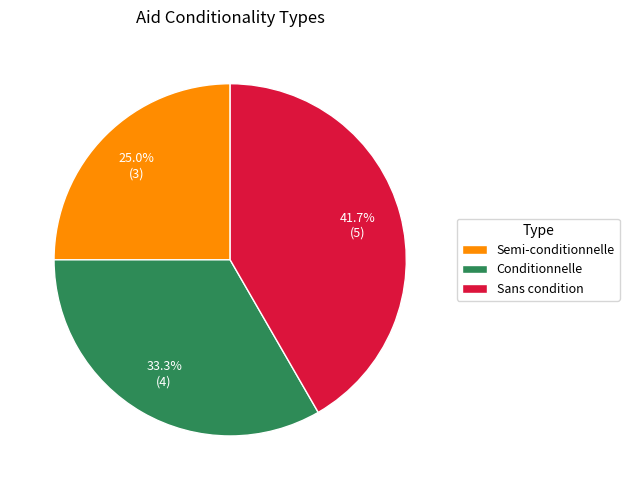

To the nearest percent, what portion does Sans condition represent?

42%